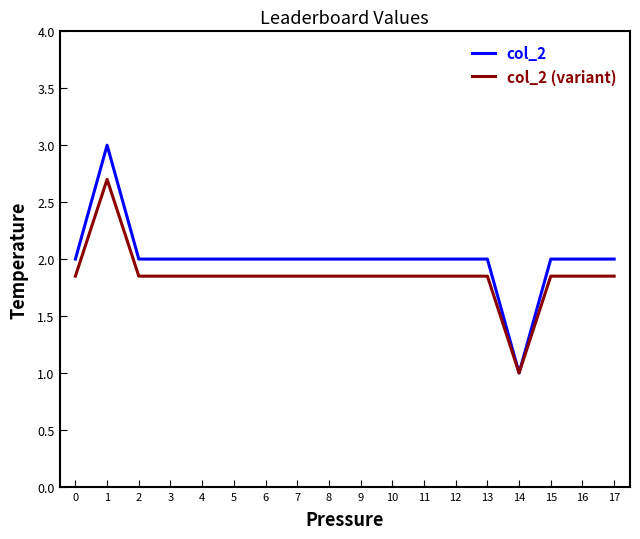

Is this an area chart (filled region under the line)?

No